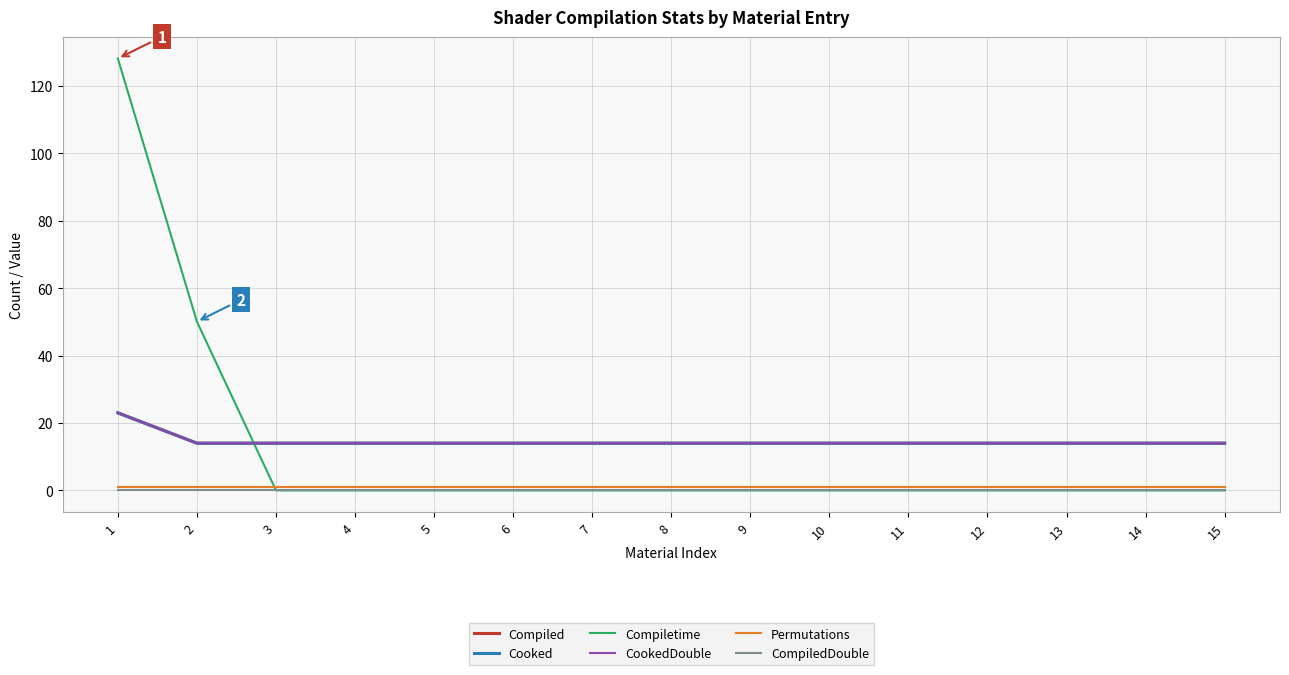

Is this an area chart (filled region under the line)?

No